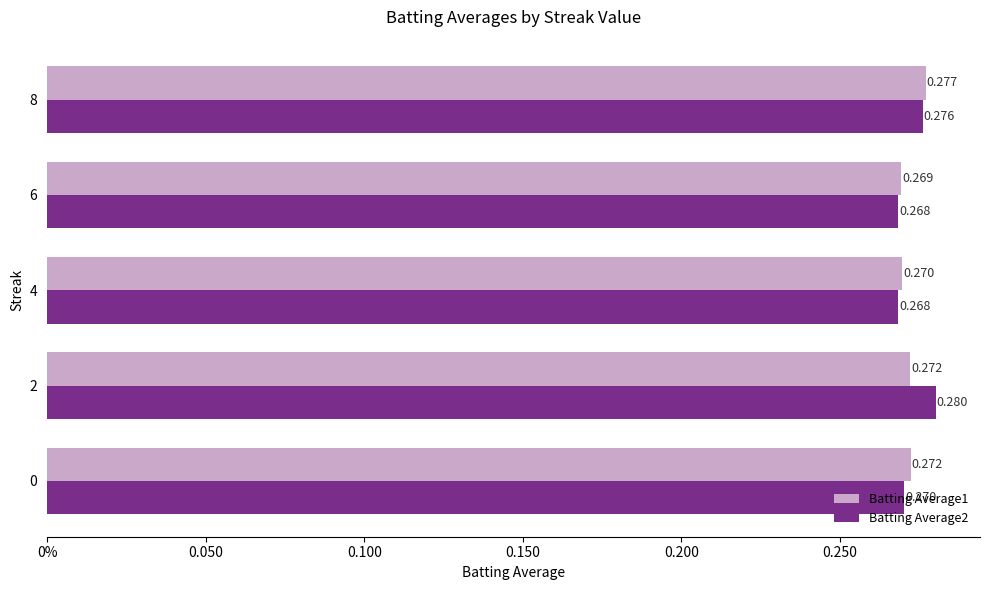

Which series has the largest range (max minus min)?

Batting Average2